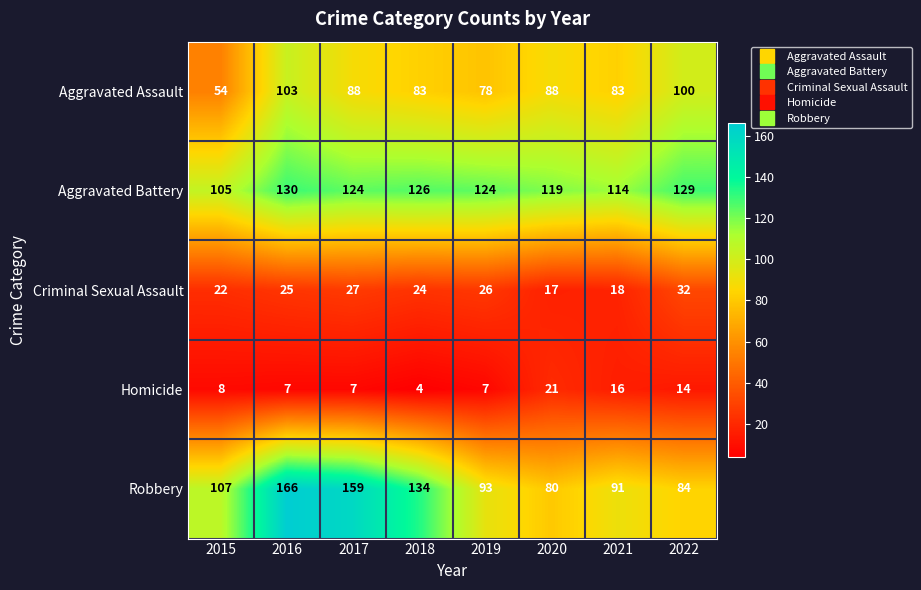

Which series changed the most between 2015 and 2018?

Aggravated Assault